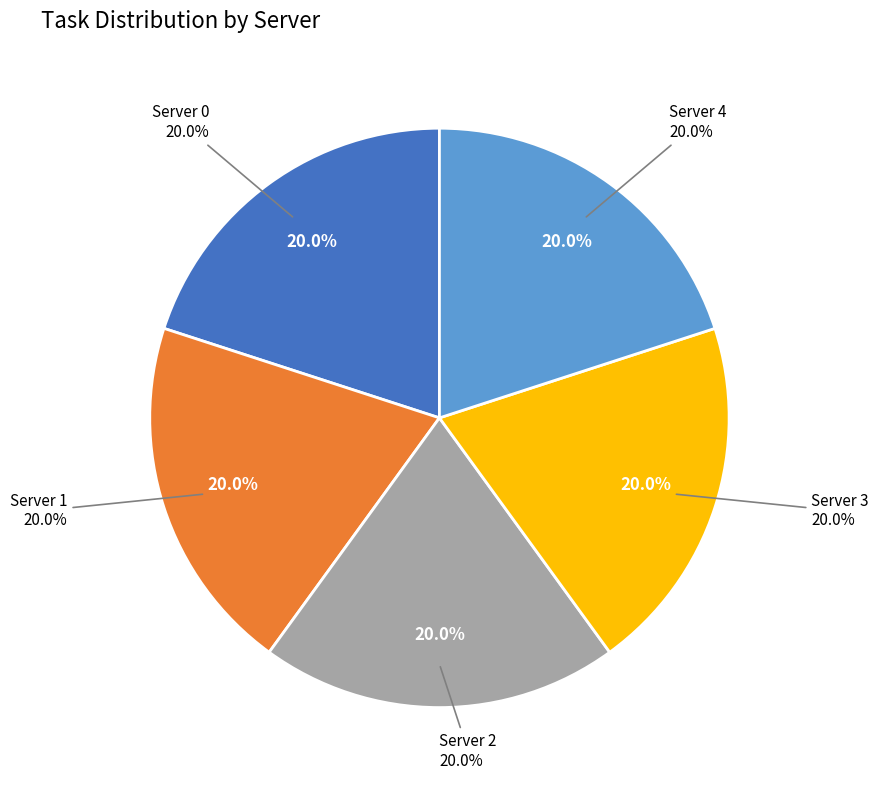

Rank the categories by value from lowest to highest.

Server 1, Server 0, Server 4, Server 2, Server 3